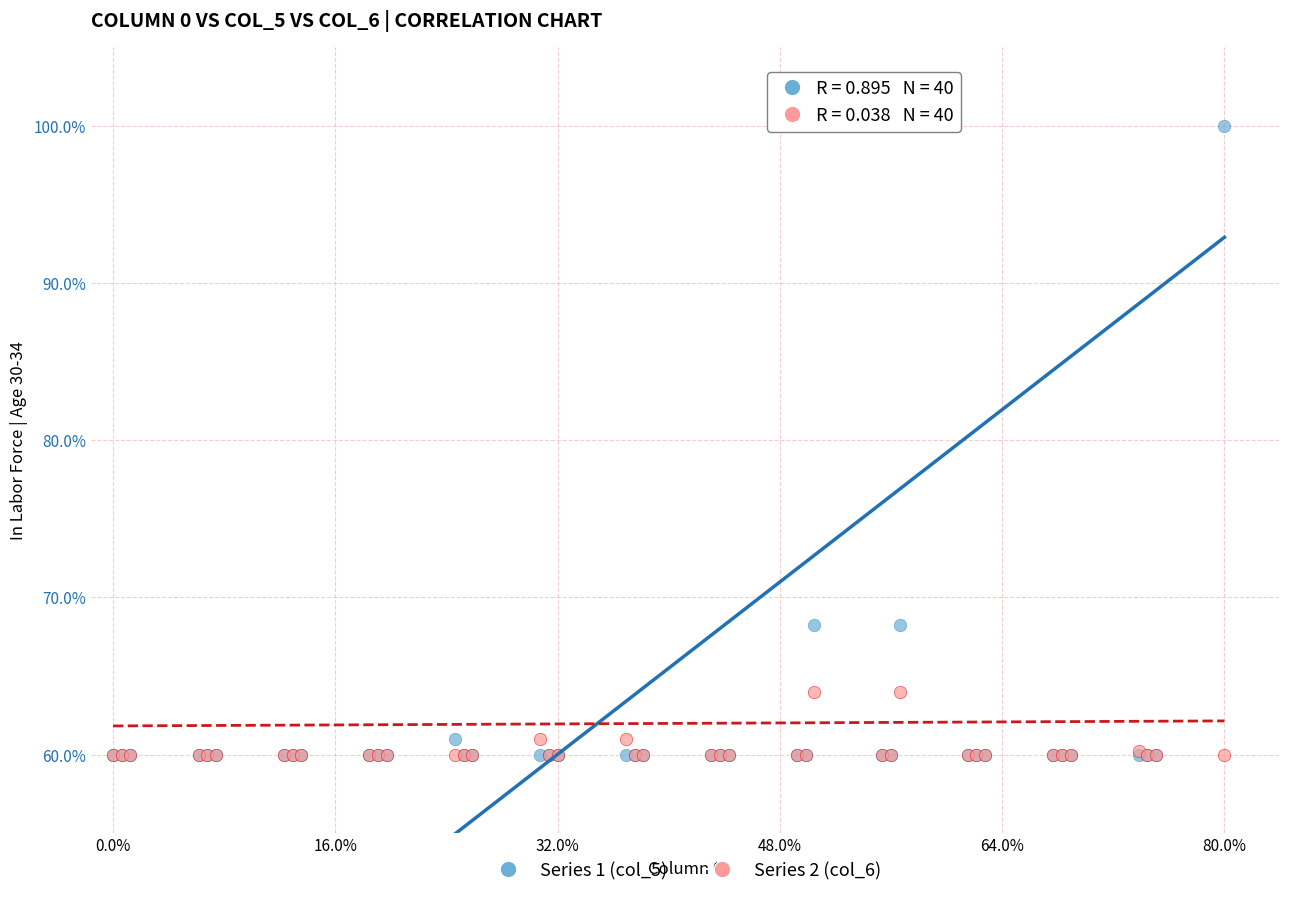

Which series reaches the maximum Y coordinate?

Series 1 (col_5)